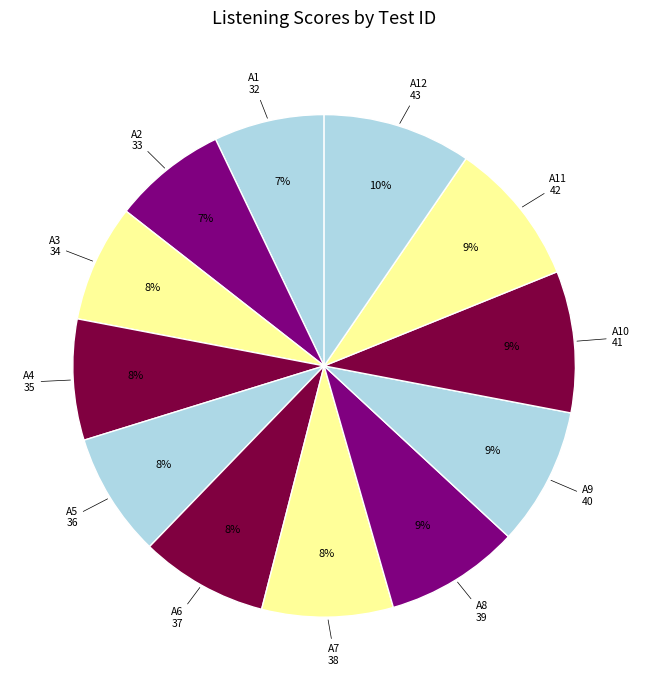

How many segments does this pie chart have?

12